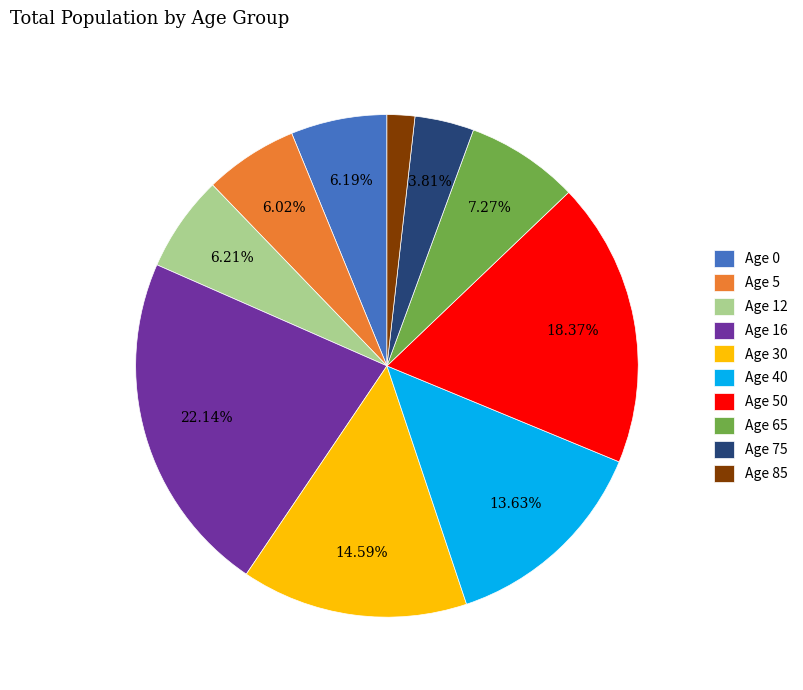

Is there any slice that represents more than half of the pie?

No